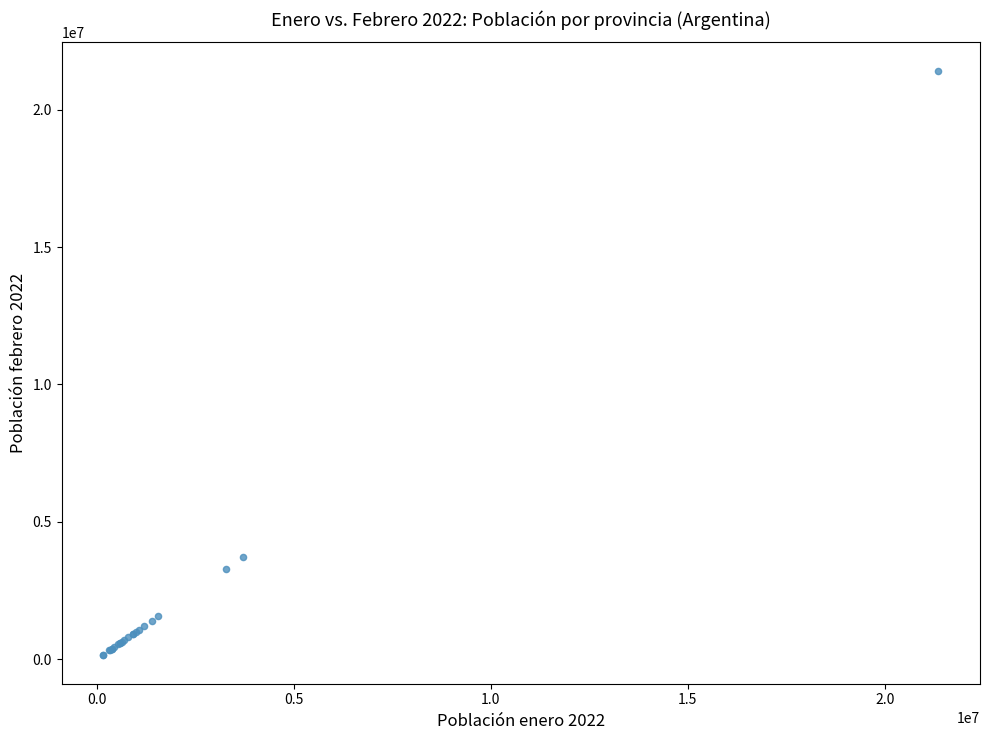

What Y value in the scatter plot is closest to 10779828?

3717698